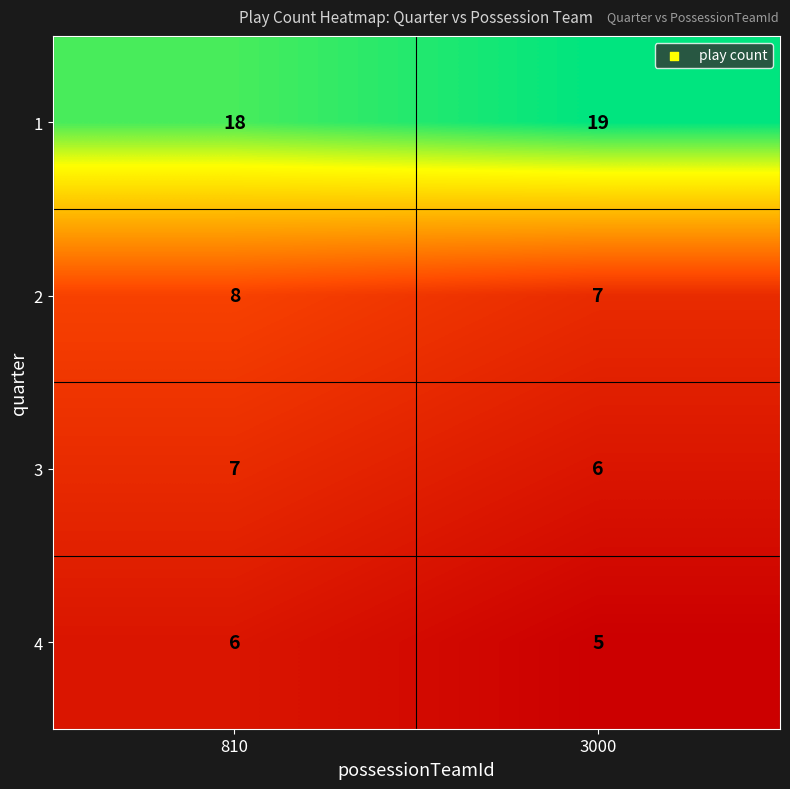

Reading right to left, list all the values displayed in this chart.

1: 19	18
2: 7	8
3: 6	7
4: 5	6